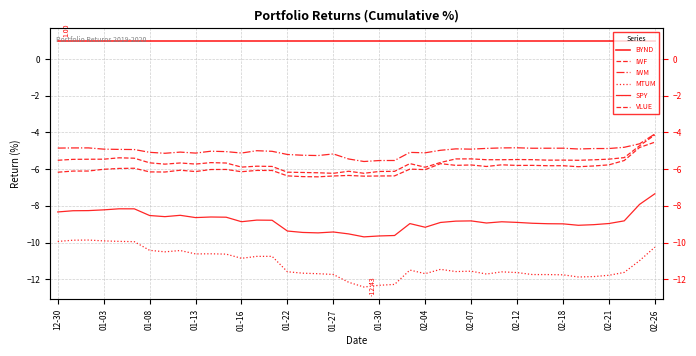

True or false: BYND and SPY intersect in this chart.

False